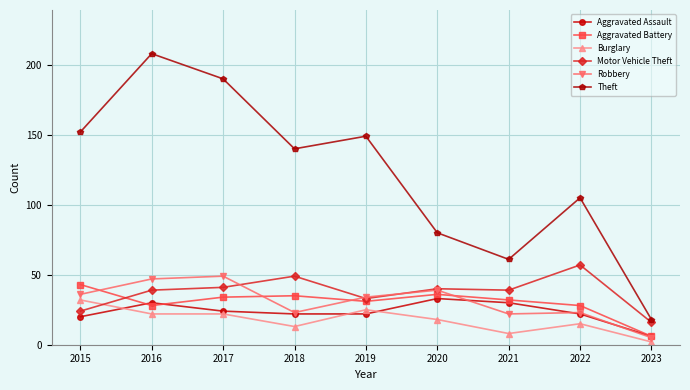

Reading right to left, what are all the values shown in this chart?

Aggravated Assault: 2023=6	2022=22	2021=30	2020=33	2019=22	2018=22	2017=24	2016=30	2015=20
Aggravated Battery: 2023=6	2022=28	2021=32	2020=36	2019=31	2018=35	2017=34	2016=28	2015=43
Burglary: 2023=2	2022=15	2021=8	2020=18	2019=25	2018=13	2017=22	2016=22	2015=32
Motor Vehicle Theft: 2023=16	2022=57	2021=39	2020=40	2019=33	2018=49	2017=41	2016=39	2015=24
Robbery: 2023=5	2022=23	2021=22	2020=39	2019=34	2018=23	2017=49	2016=47	2015=36
Theft: 2023=18	2022=105	2021=61	2020=80	2019=149	2018=140	2017=190	2016=208	2015=152